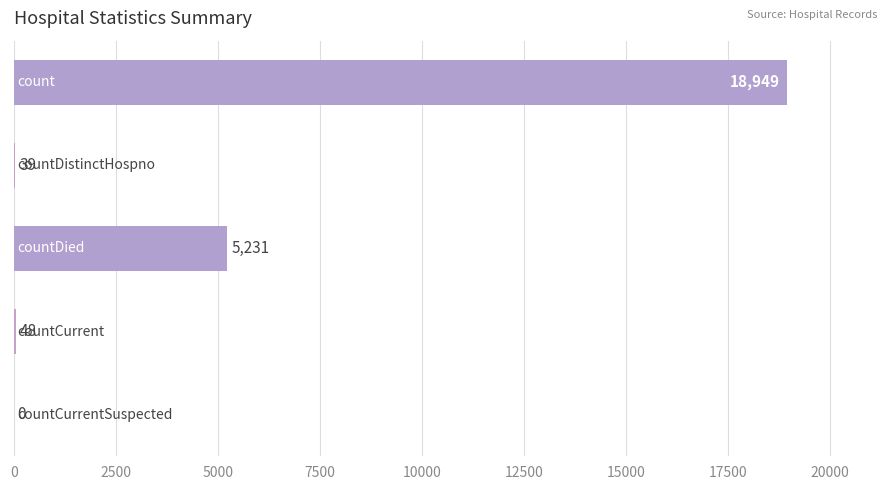

What is the sum of all values?

24267